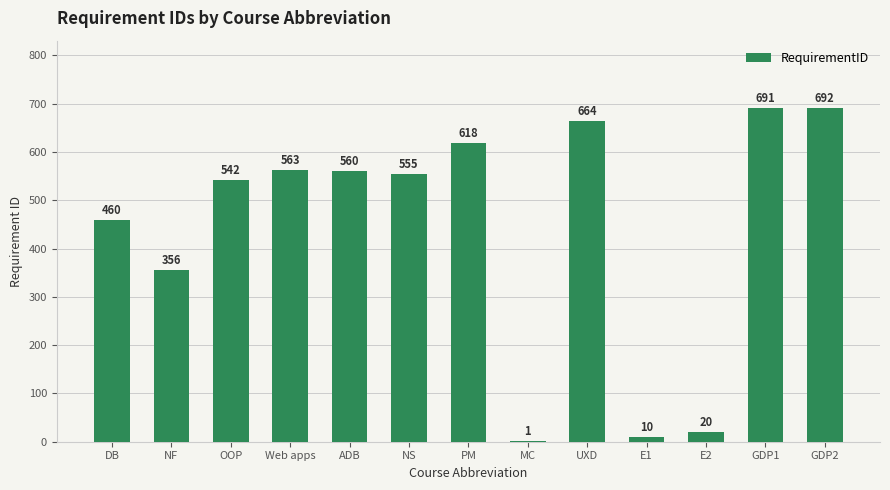

Reading left to right, list all the values displayed in this chart.

DB=460	NF=356	OOP=542	Web apps=563	ADB=560	NS=555	PM=618	MC=1	UXD=664	E1=10	E2=20	GDP1=691	GDP2=692